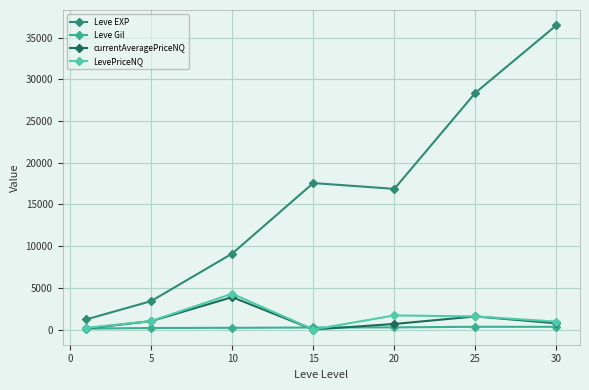

What is the sum of all Leve Gil values?

1644.9